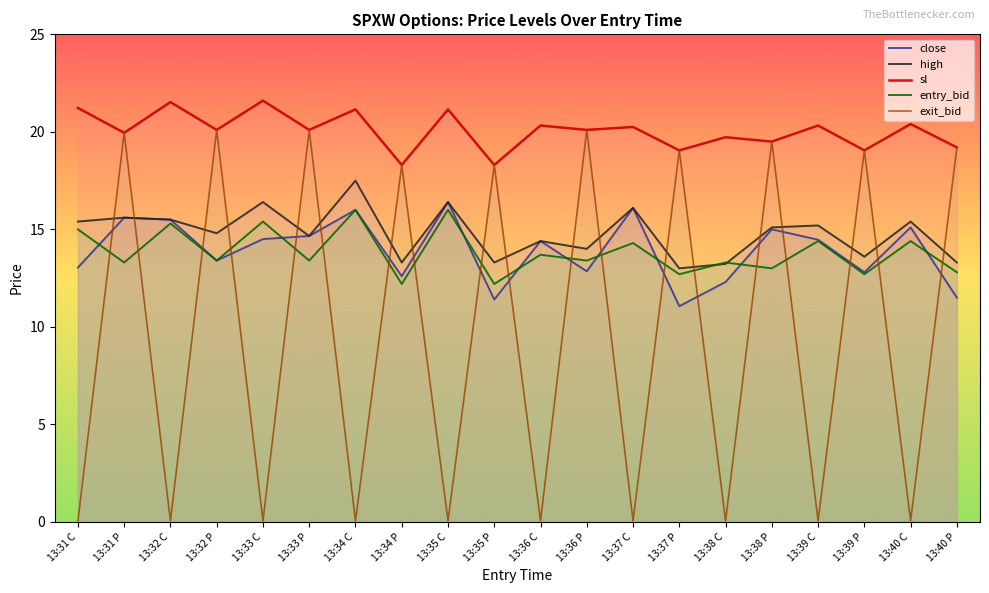

What is the spread (max minus min) of values at 13:35 C?

21.1